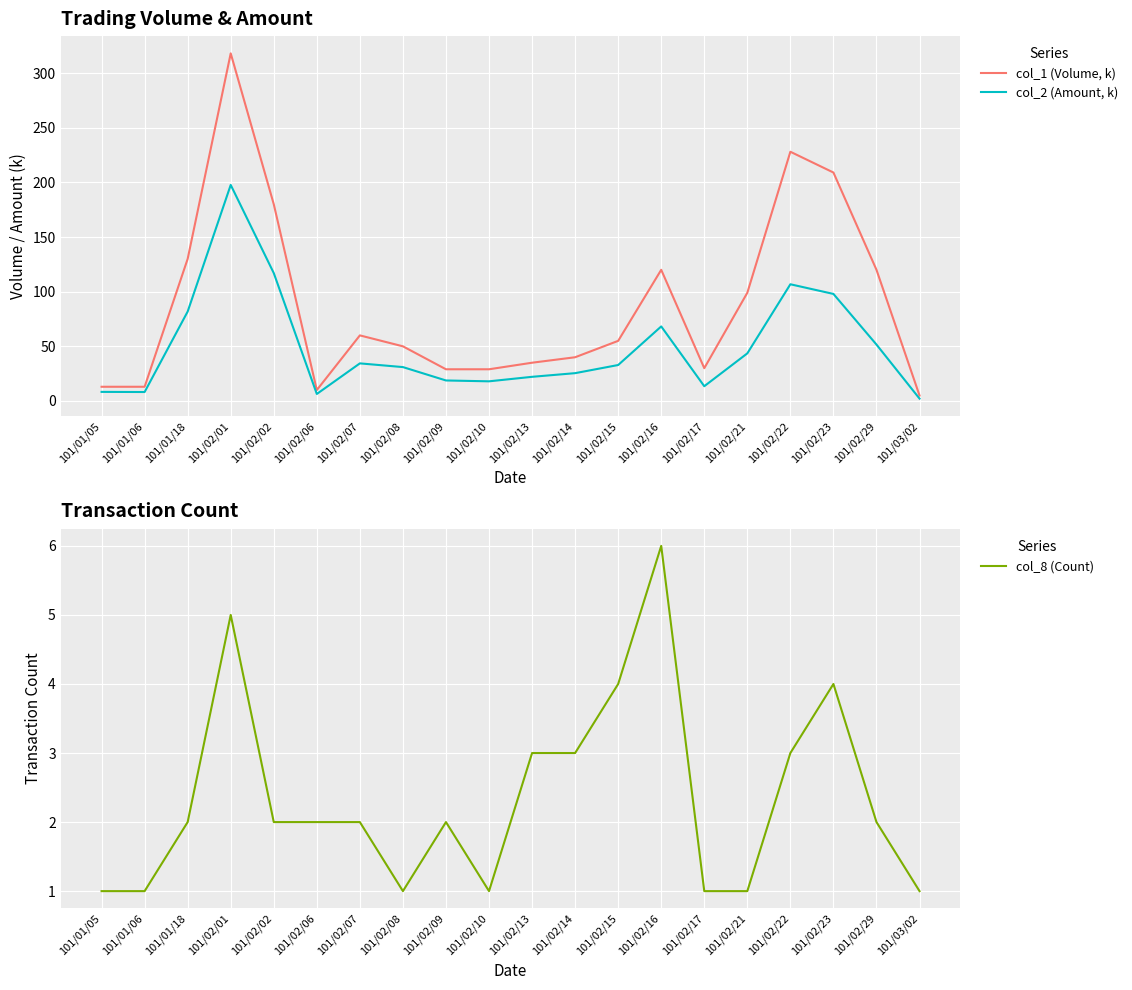

How many data points in col_2 (Amount, k) are above 32?

10